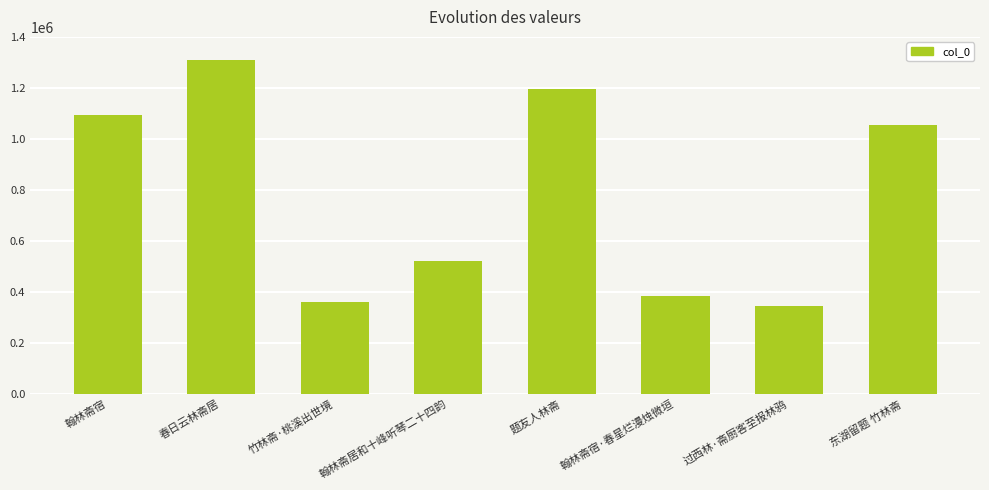

Which label corresponds to the smallest value in the chart?

过西林·斋厨客至报林鸦